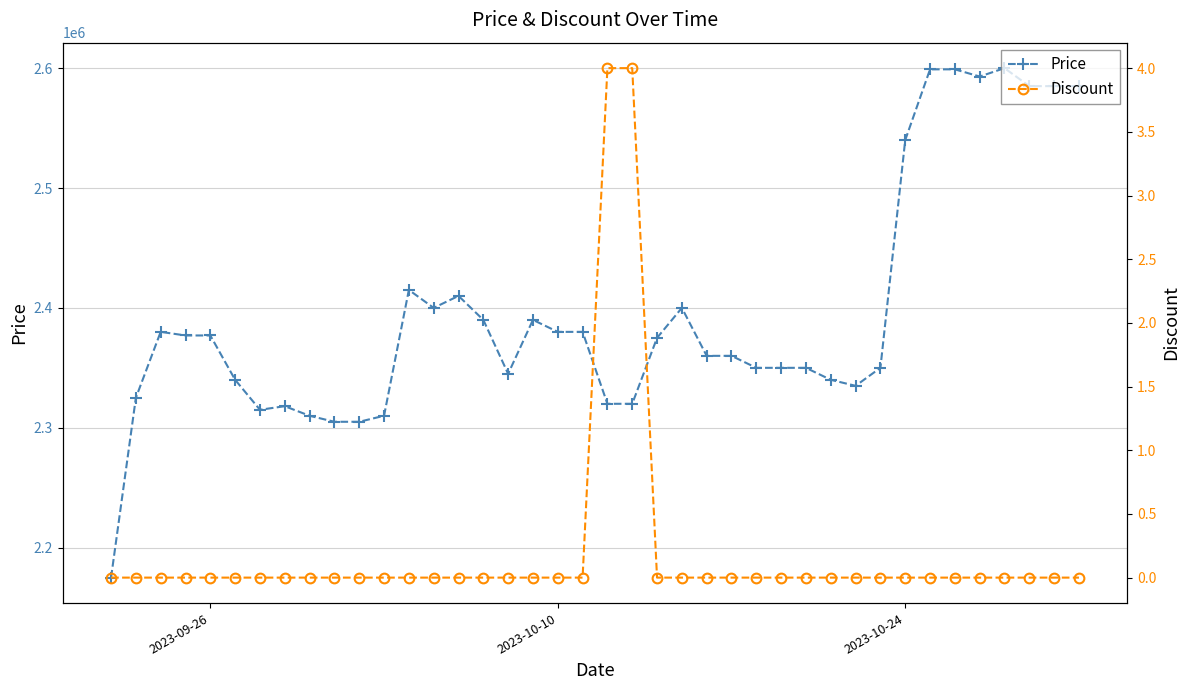

What is the highest value of the Price series?

2600000